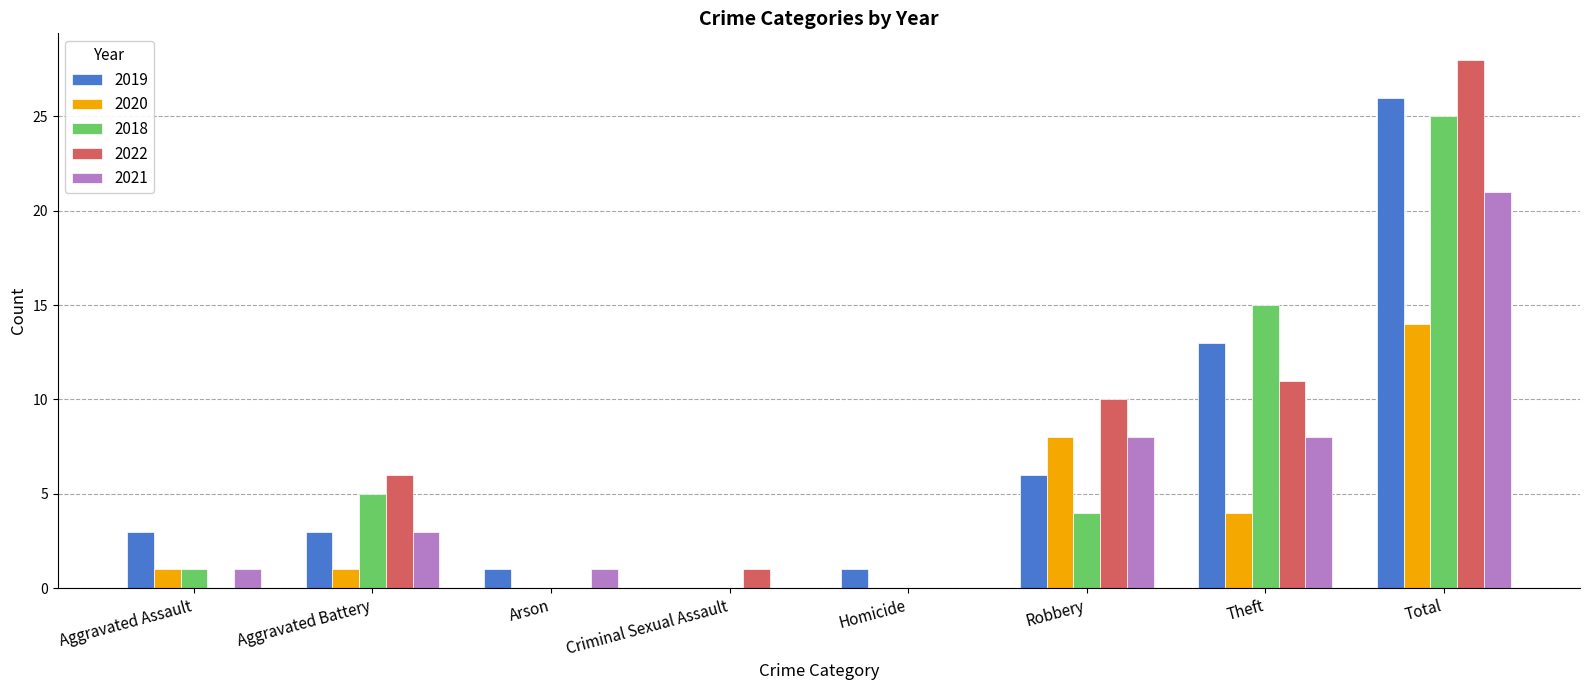

Reading right to left, transcribe all the data shown in this chart.

2019: Total=26	Theft=13	Robbery=6	Homicide=1	Criminal Sexual Assault=0	Arson=1	Aggravated Battery=3	Aggravated Assault=3
2020: Total=14	Theft=4	Robbery=8	Homicide=0	Criminal Sexual Assault=0	Arson=0	Aggravated Battery=1	Aggravated Assault=1
2018: Total=25	Theft=15	Robbery=4	Homicide=0	Criminal Sexual Assault=0	Arson=0	Aggravated Battery=5	Aggravated Assault=1
2022: Total=28	Theft=11	Robbery=10	Homicide=0	Criminal Sexual Assault=1	Arson=0	Aggravated Battery=6	Aggravated Assault=0
2021: Total=21	Theft=8	Robbery=8	Homicide=0	Criminal Sexual Assault=0	Arson=1	Aggravated Battery=3	Aggravated Assault=1